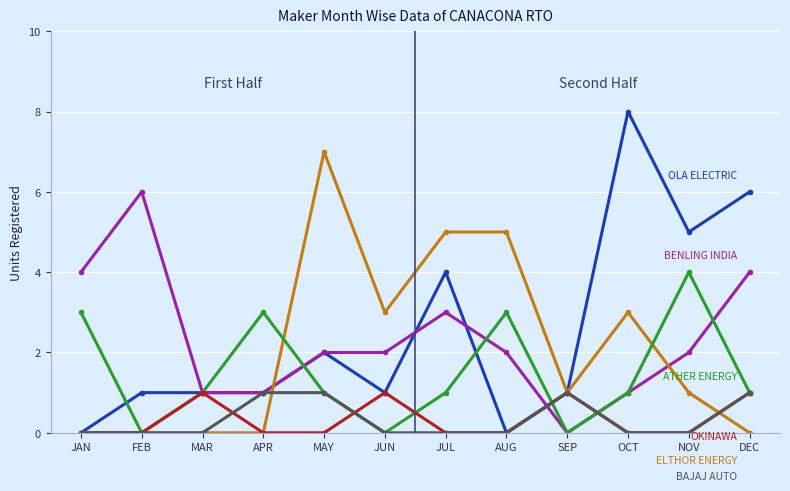

What is the total value across all series at JUN?

7